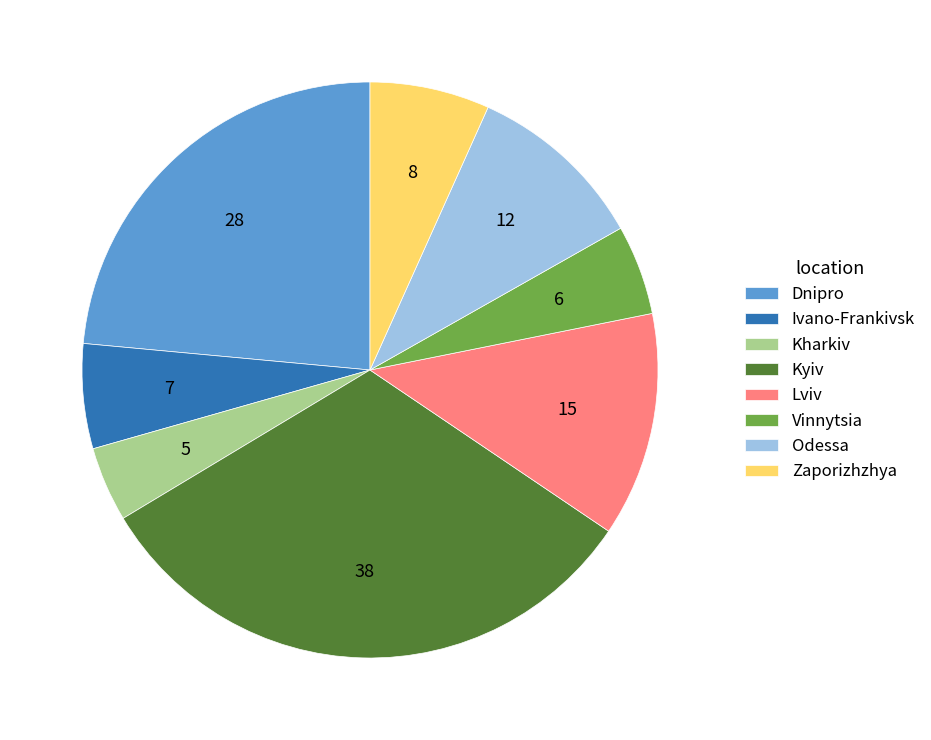

Do Vinnytsia and Odessa together represent more than half of the pie?

No